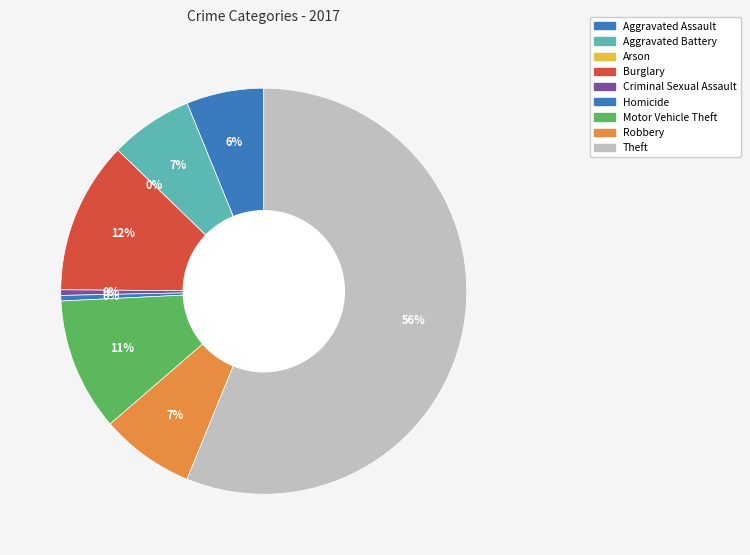

Is there any slice that represents more than half of the pie?

Yes